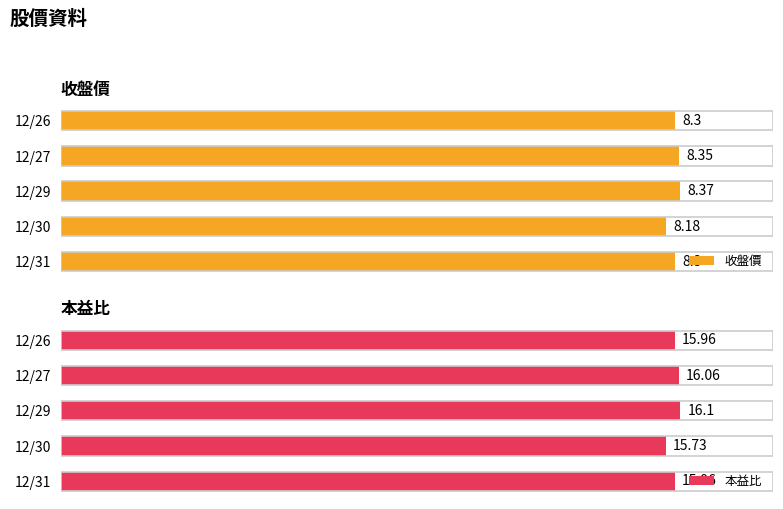

The 本益比 series shows 9.2 at 12/27. True or false?

False